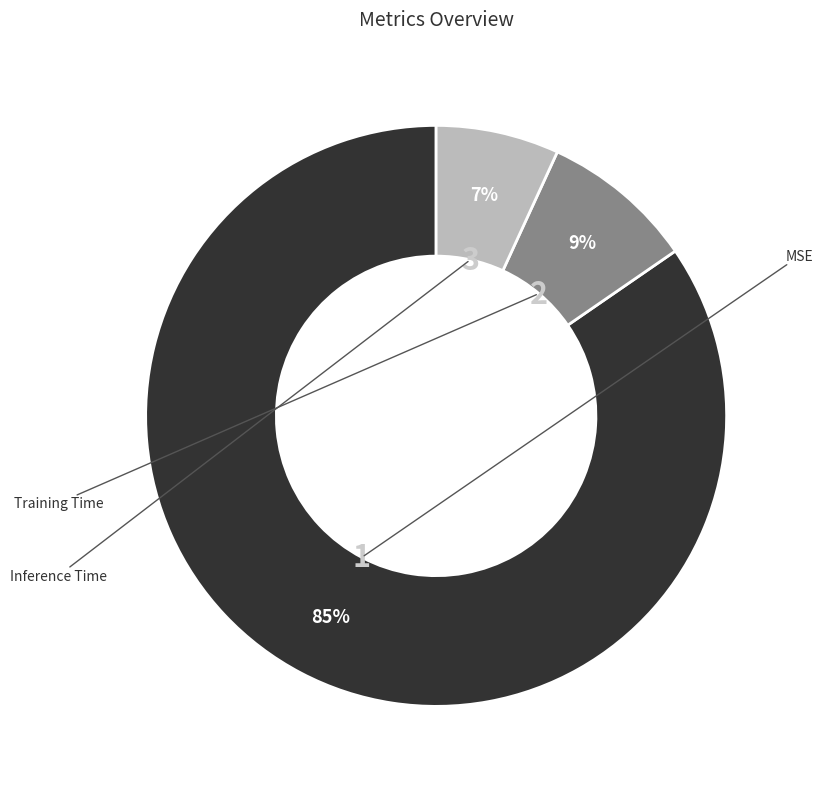

Is there a majority slice in this chart?

Yes